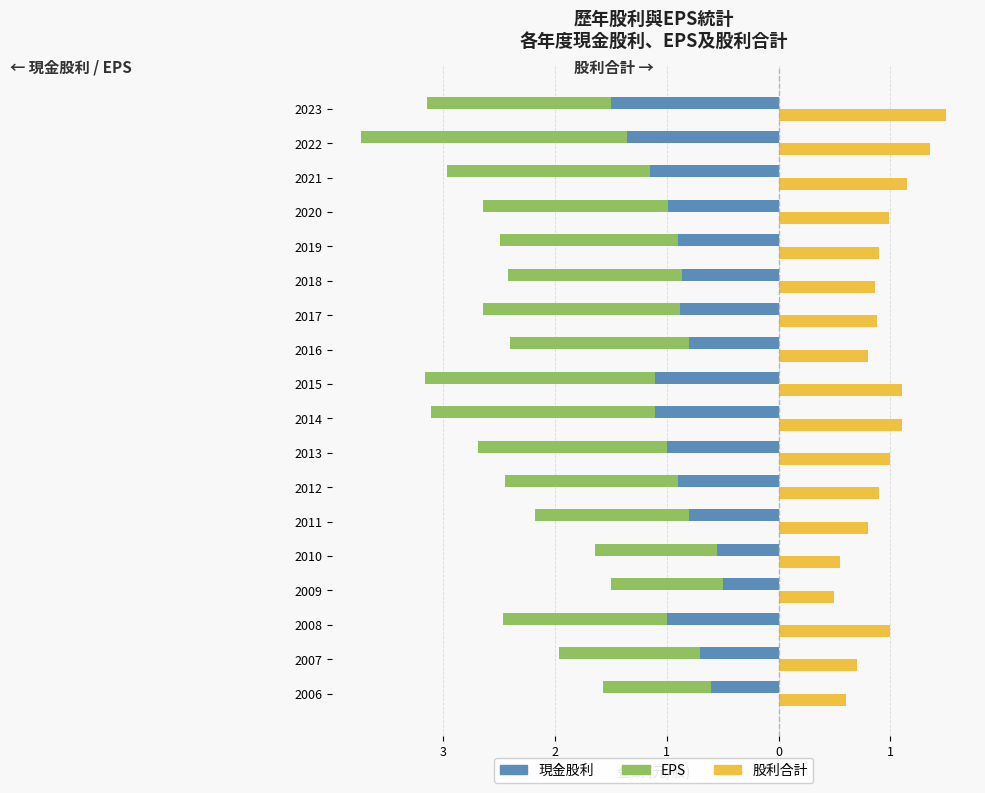

Are the bars horizontal?

Yes